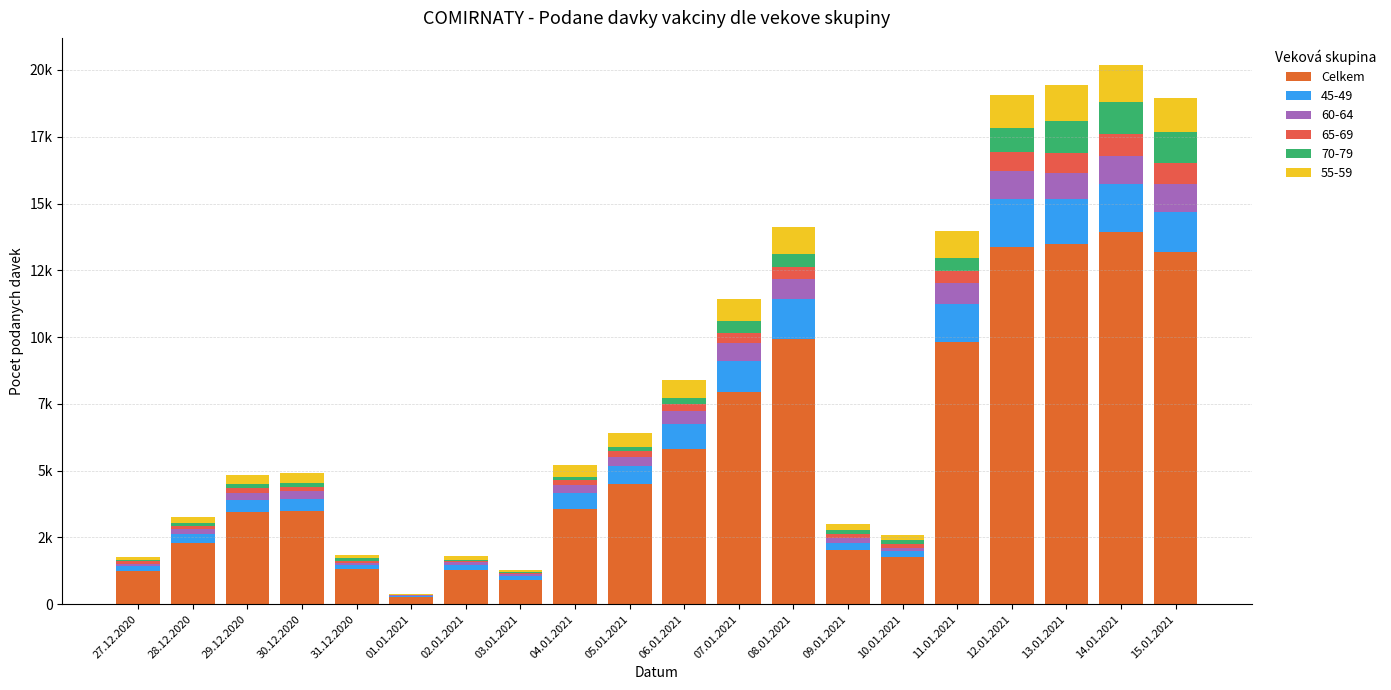

Does the chart contain stacked bars?

Yes